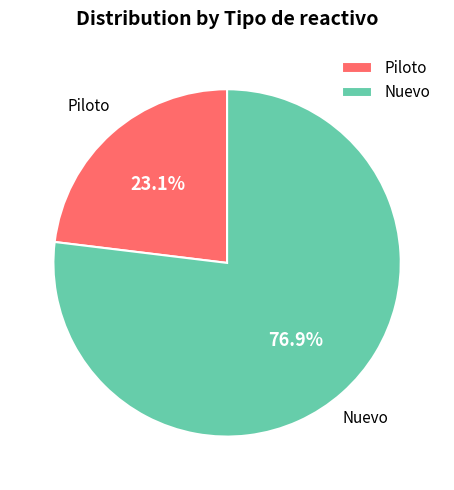

To the nearest percent, what is the average slice percentage?

50%